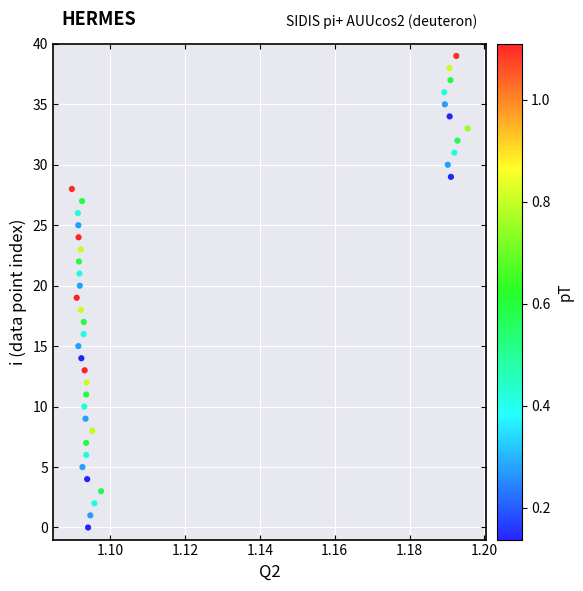

What is the range of Y values (max minus min)?

39